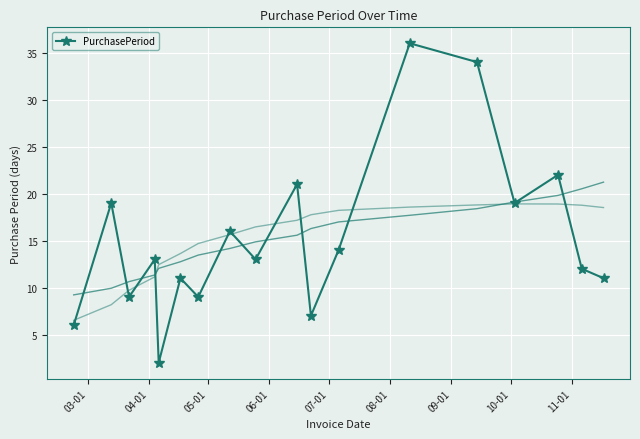

Is this an area chart (filled region under the line)?

No